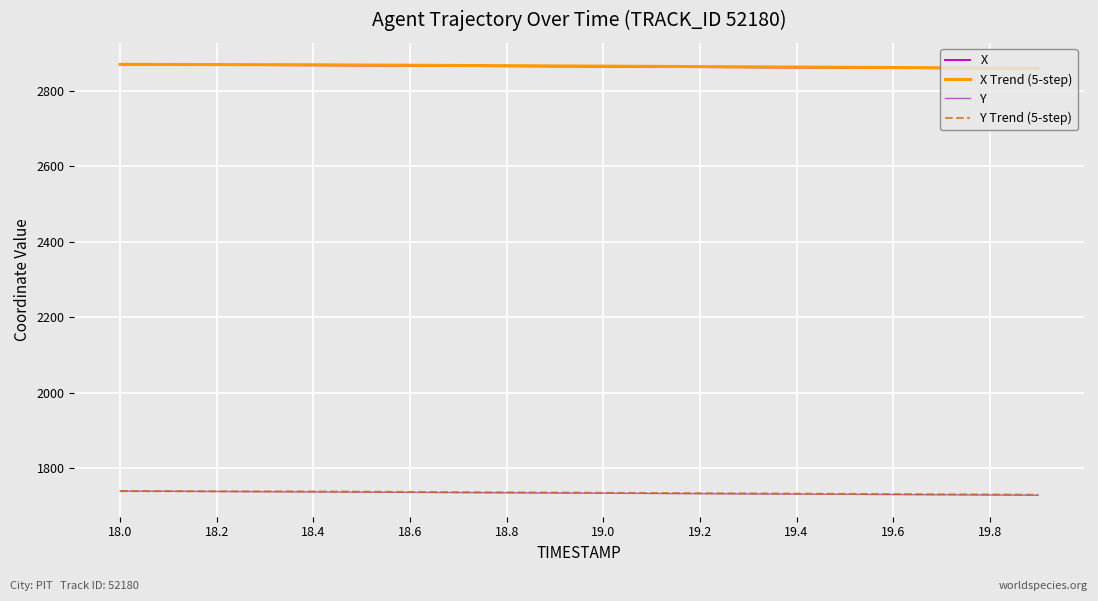

True or false: Y and X intersect in this chart.

False